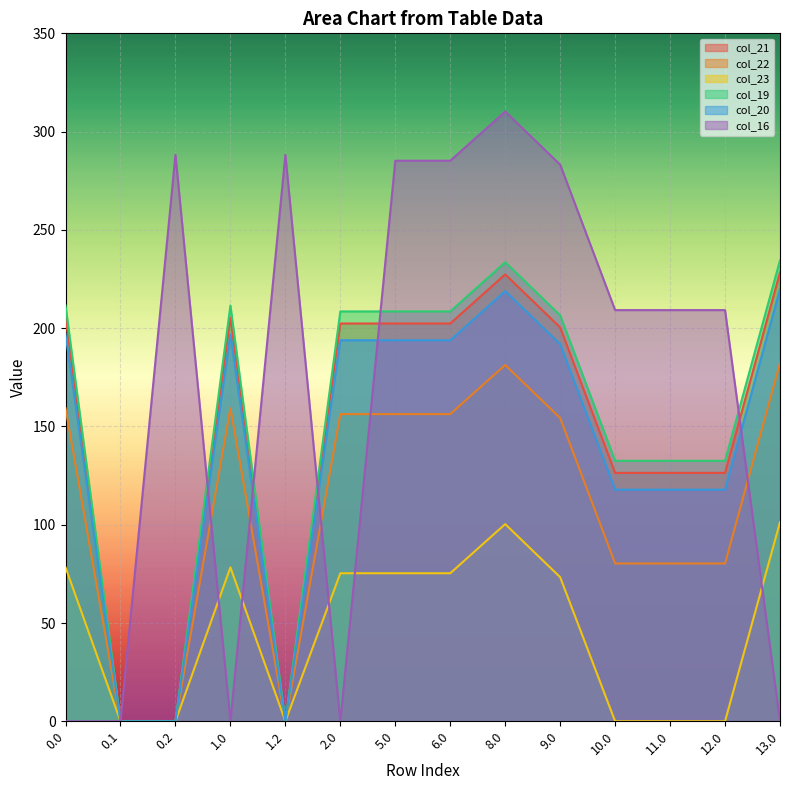

Reading right to left, extract all data points from this chart.

col_21: 228.4	126.4	126.4	126.4	200.4	227.4	202.4	202.4	202.4	0.0	205.4	0.0	0.0	205.4
col_22: 182.3	80.3	80.3	80.3	154.3	181.3	156.3	156.3	156.3	0.0	159.3	0.0	0.0	159.3
col_23: 101.3	0.0	0.0	0.0	73.3	100.3	75.3	75.3	75.3	0.0	78.3	0.0	0.0	78.3
col_19: 234.5	132.5	132.5	132.5	206.5	233.5	208.5	208.5	208.5	0.0	211.5	0.0	0.0	211.5
col_20: 219.9	117.9	117.9	117.9	191.9	218.9	193.9	193.9	193.9	0.0	196.9	0.0	0.0	196.9
col_16: 0.0	209.2	209.2	209.2	283.2	310.2	285.2	285.2	0.0	288.2	0.0	288.2	0.0	0.0